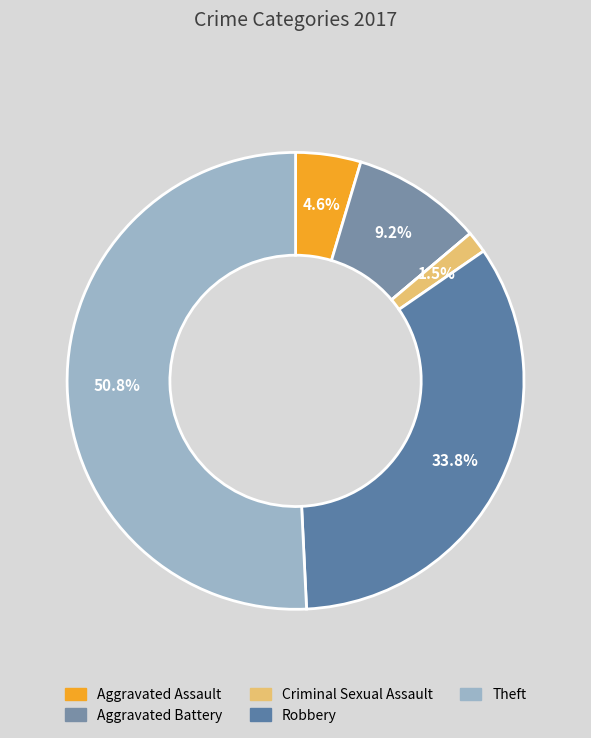

What is the majority slice?

Theft